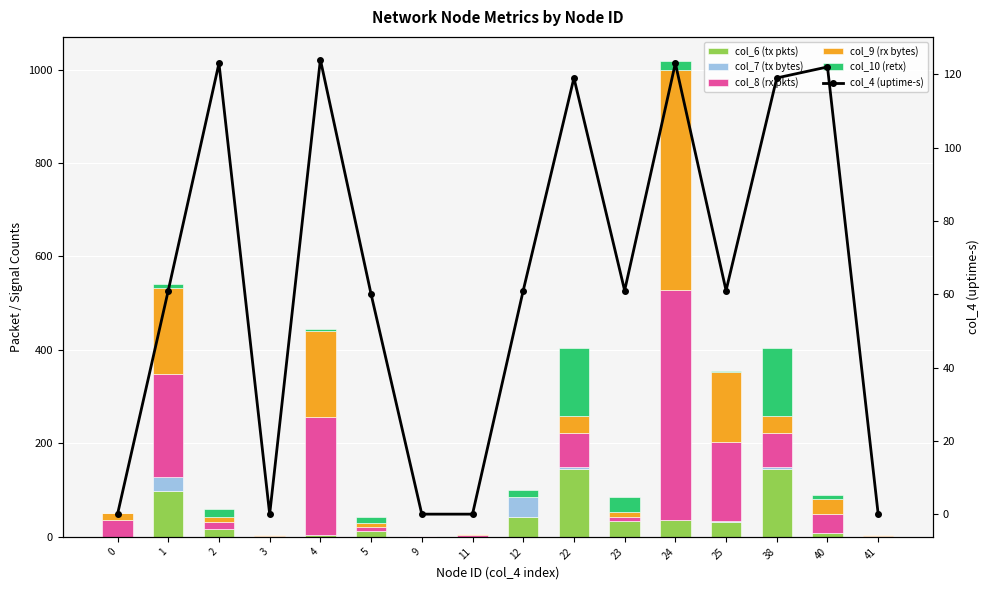

Reading left to right, transcribe all the data shown in this chart.

col_6 (tx pkts): 0	98	17	0	3	13	0	0	43	146	33	36	31	146	9	0
col_7 (tx bytes): 0	31	0	0	0	0	0	0	43	3	0	1	2	3	0	0
col_8 (rx pkts): 36	220	14	2	253	8	1	3	0	73	10	491	169	73	39	2
col_9 (rx bytes): 16	184	12	2	185	8	1	3	0	37	10	471	151	37	32	2
col_10 (retx): 0	9	17	0	3	13	0	0	15	146	33	20	1	146	9	0
col_4 (uptime-s): 0	61	123	0	124	60	0	0	61	119	61	123	61	119	122	0